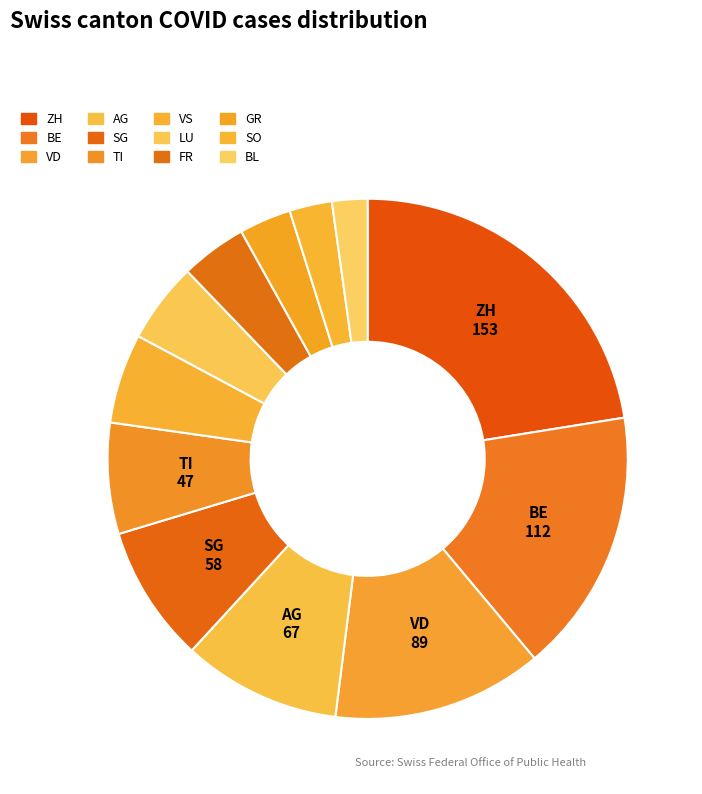

Count the number of slices in the pie.

12